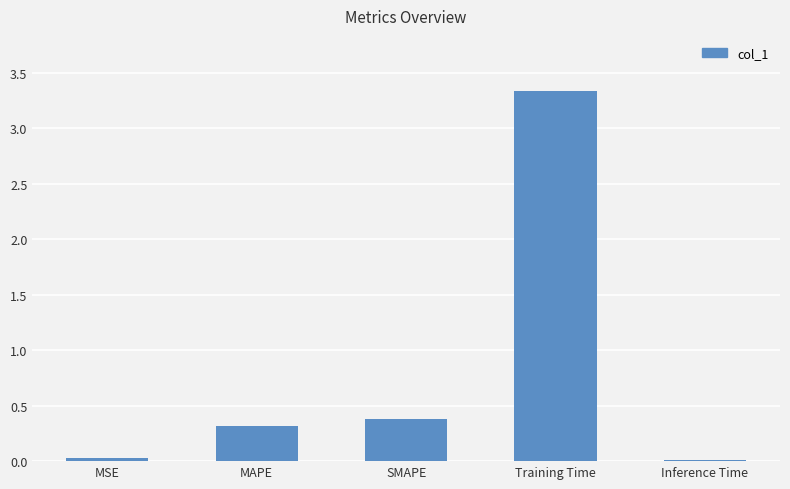

Does the chart contain stacked bars?

No